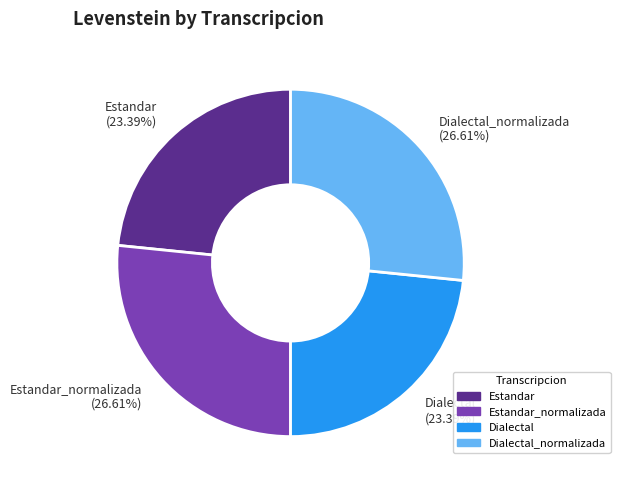

How much of the chart is everything except Estandar?

76.6%